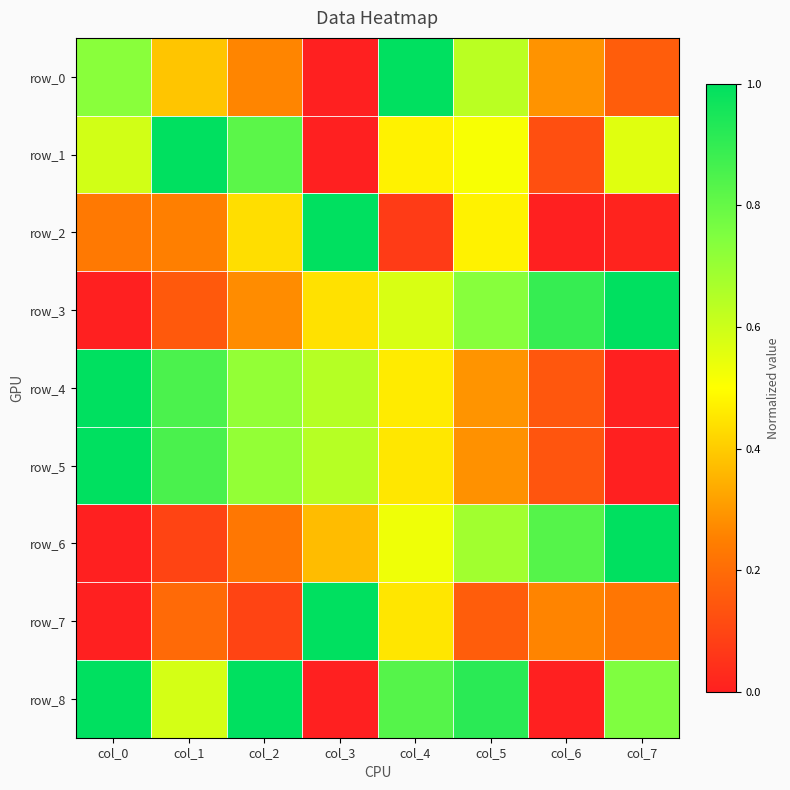

How many distinct data groups are displayed?

9